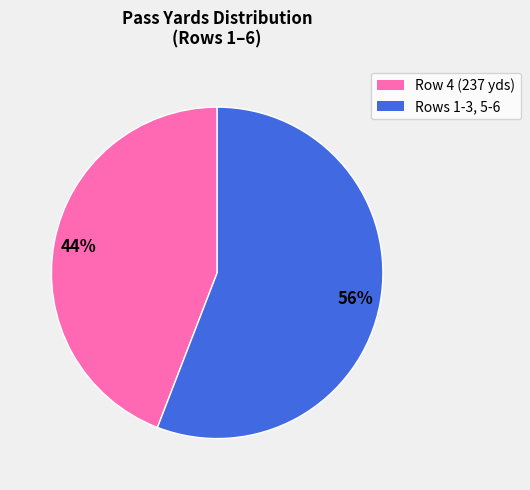

To the nearest percent, what portion does Row 4 (237 yds) represent?

44%